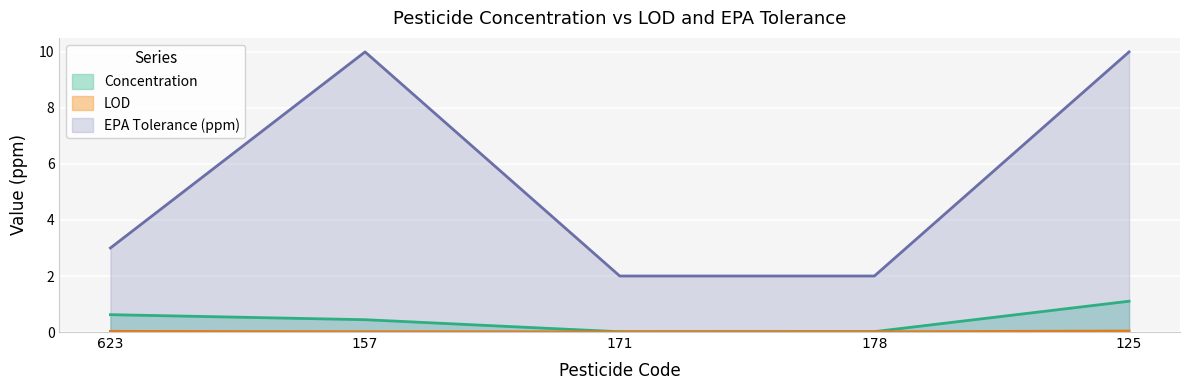

Which series has the largest total across all categories?

EPA Tolerance (ppm)